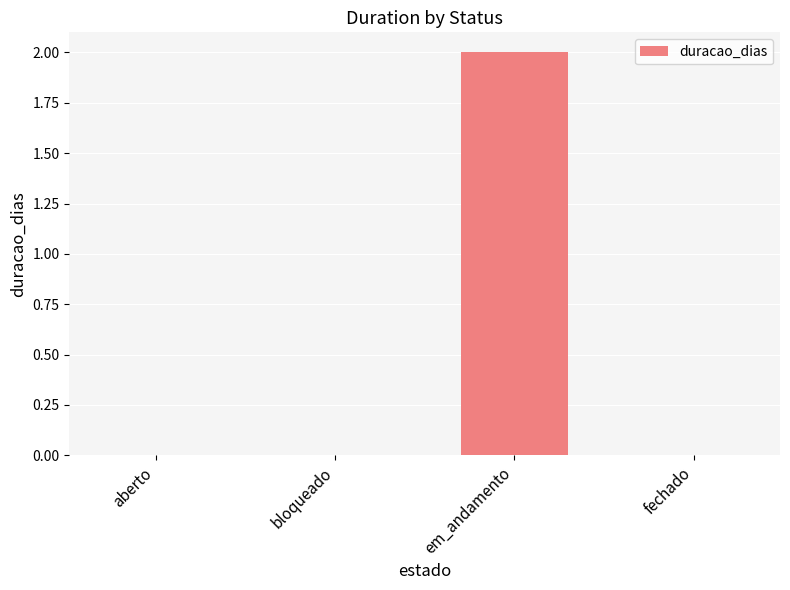

Between bloqueado and em_andamento, which is larger?

em_andamento